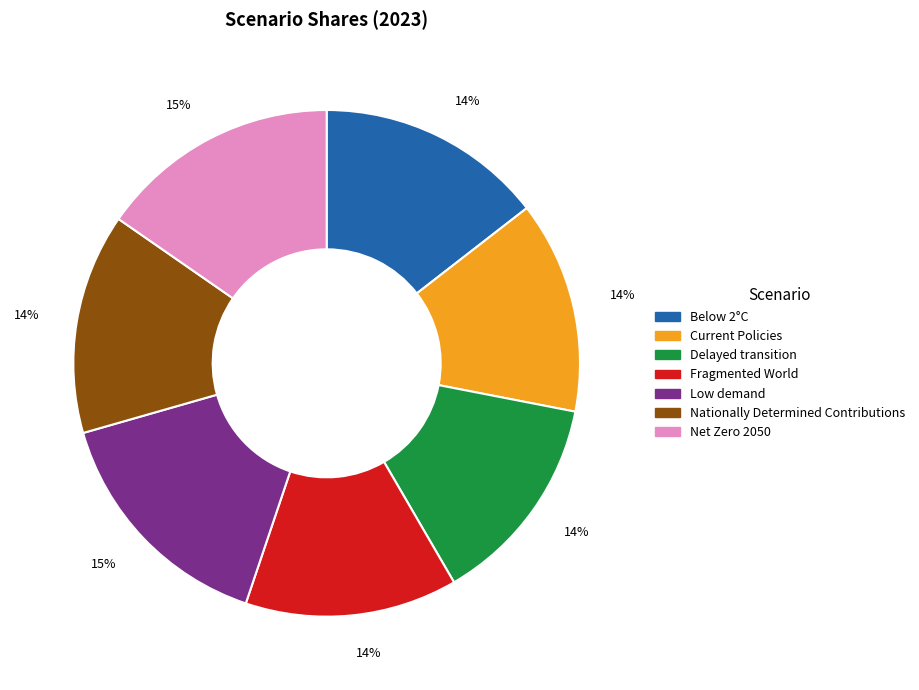

What percentage is the Low demand slice, to the nearest percent?

15%